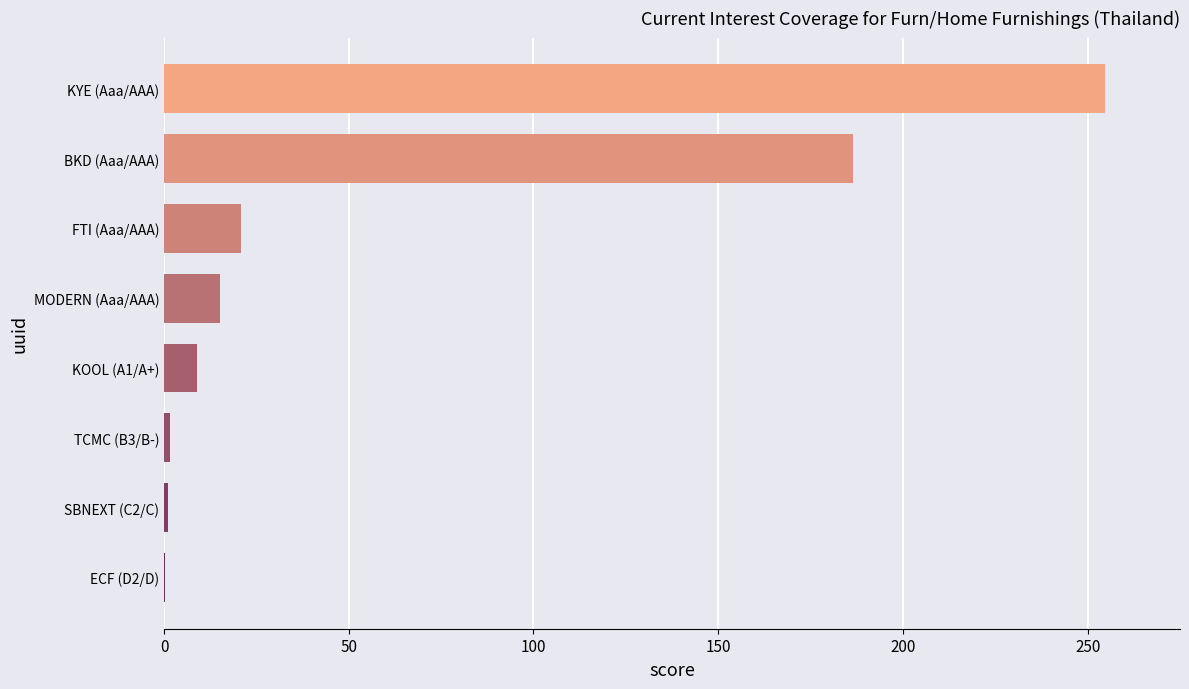

True or false: the data shows 69.1 at BKD (Aaa/AAA).

False